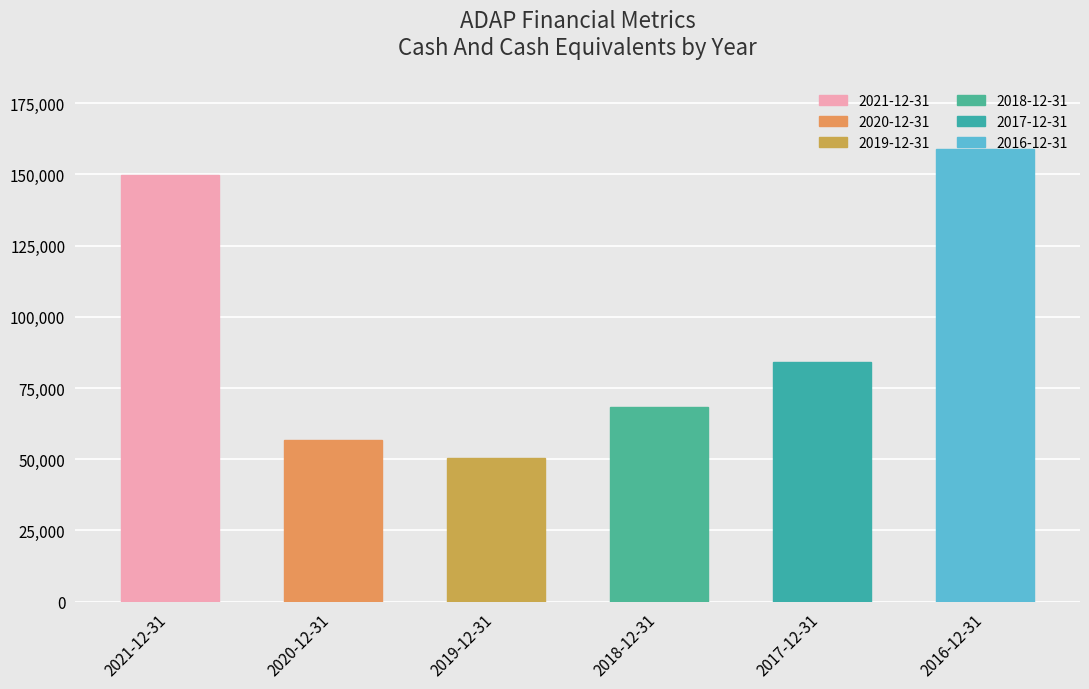

What is the smallest value displayed?

50400